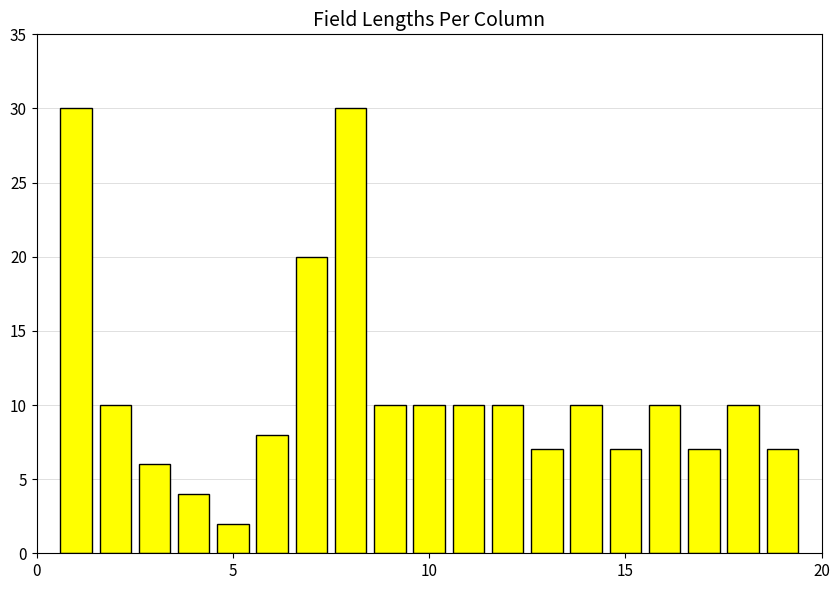

What is the value of the 11th bar from the left?

10